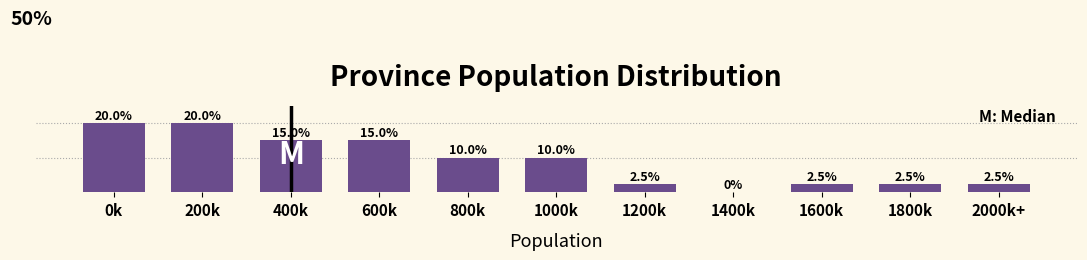

Which has a higher value, 1800k or 800k?

800k